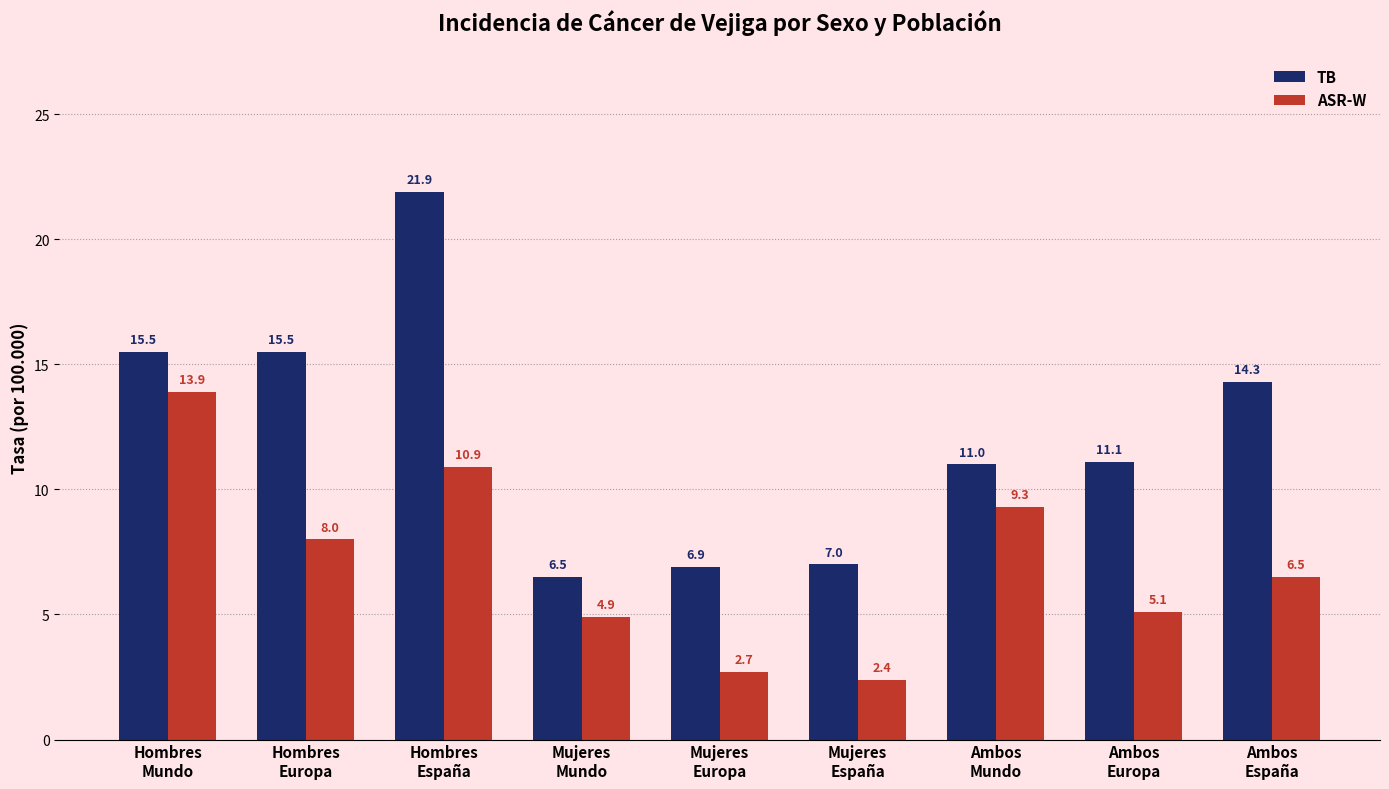

Which series changed the most between Mujeres
Europa and Ambos
España?

TB